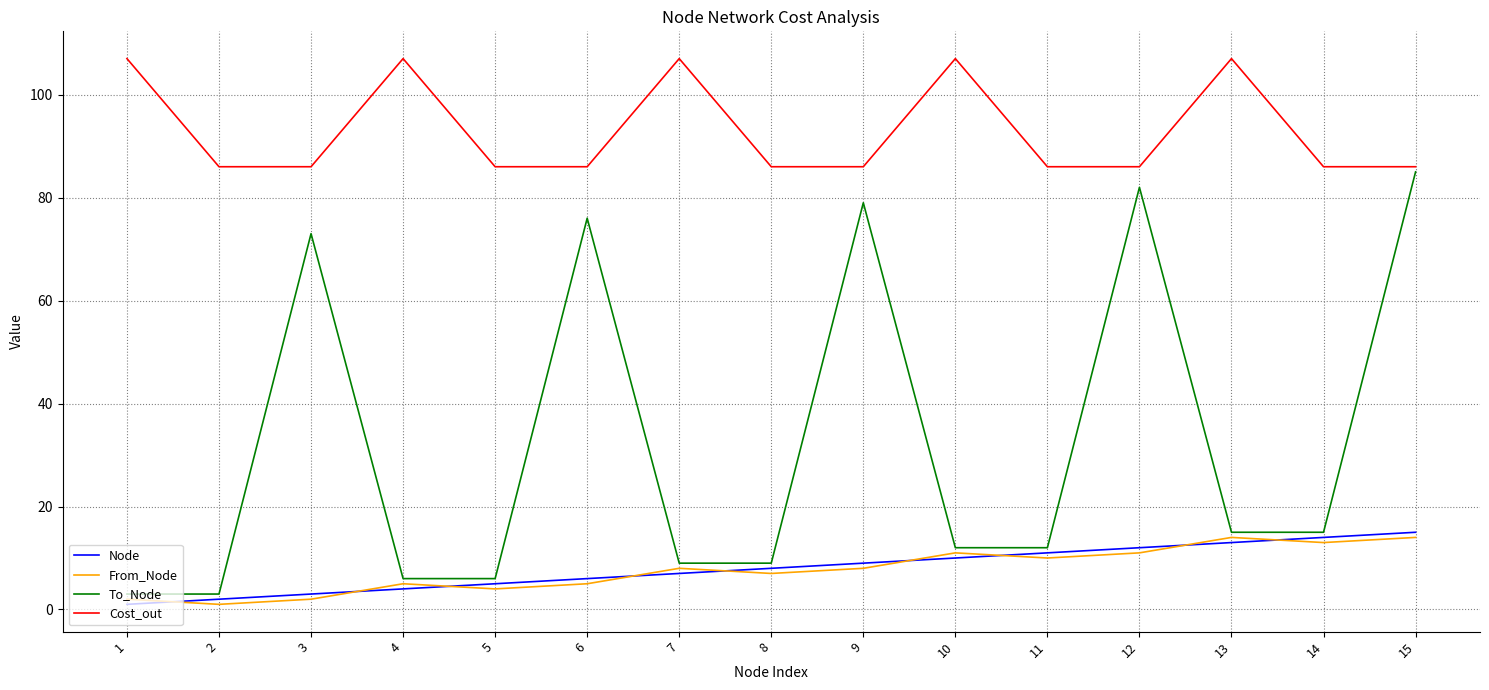

What is the sum of the Cost_out values at 5 and 12?

172